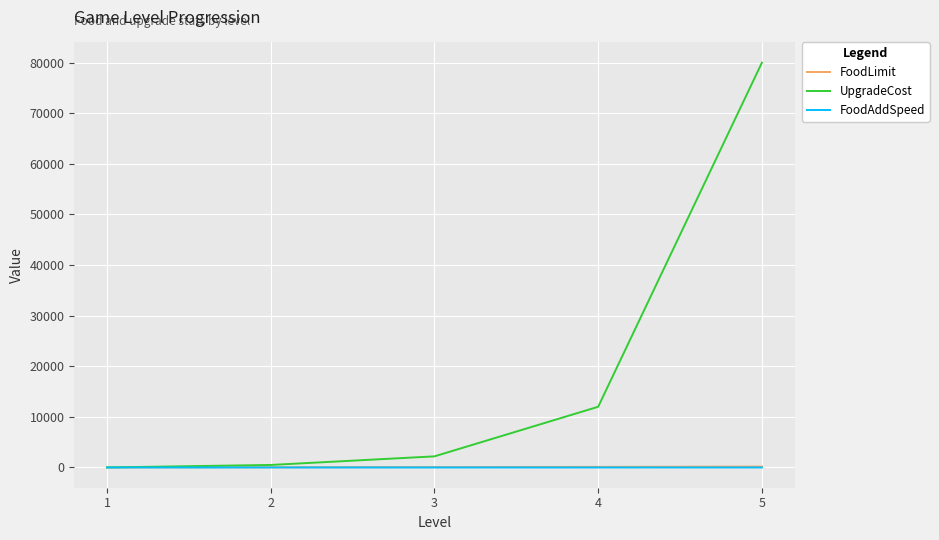

Is the value of UpgradeCost at 3 greater than the value of FoodAddSpeed at 2?

Yes